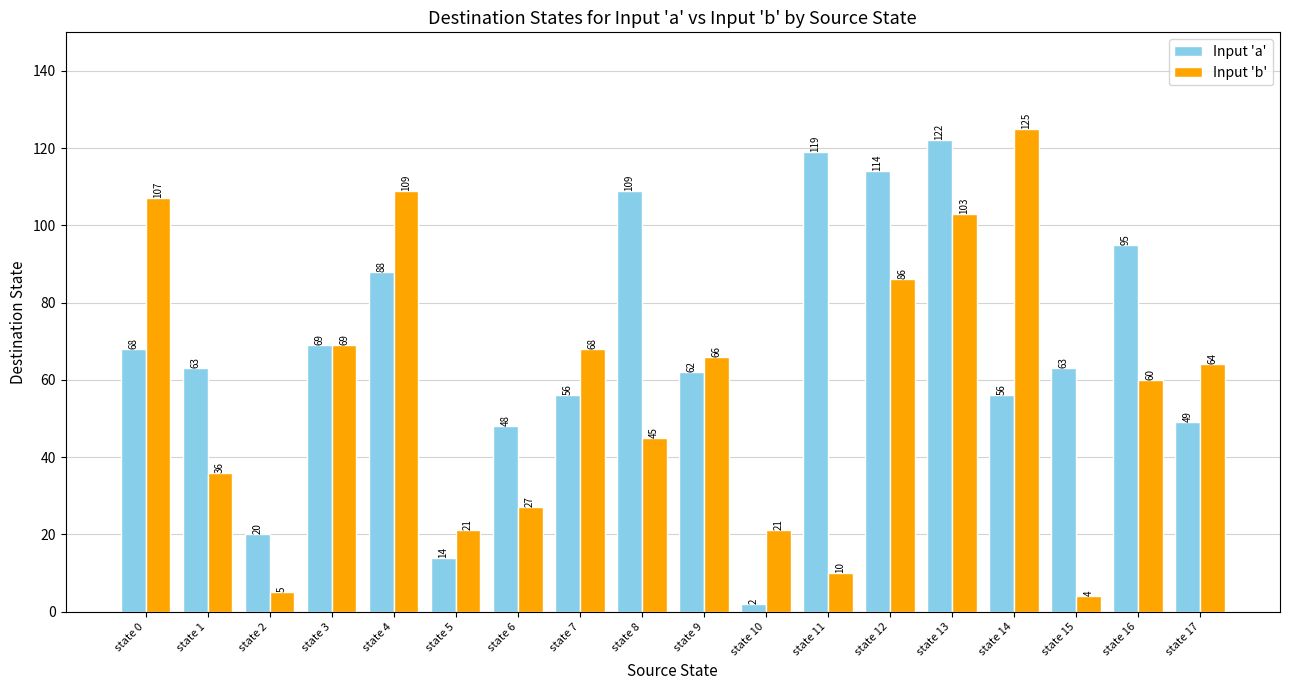

What is the difference between the highest and lowest values at state 7?

12